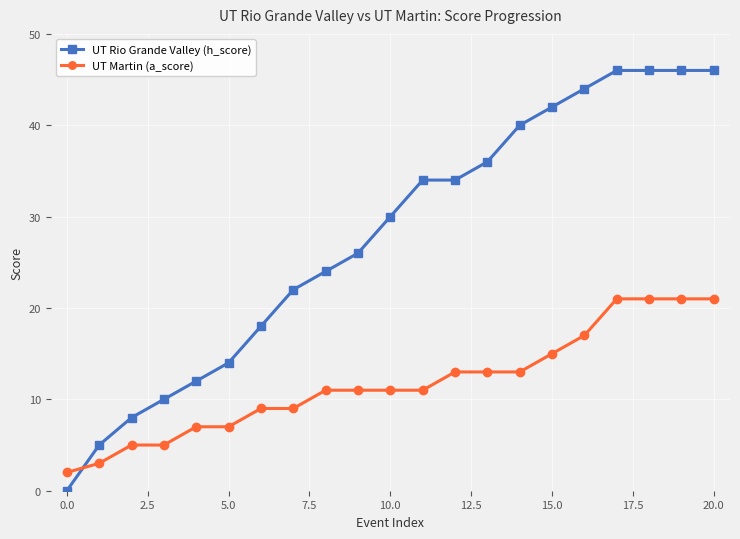

What is the sum of all UT Rio Grande Valley (h_score) values?

583